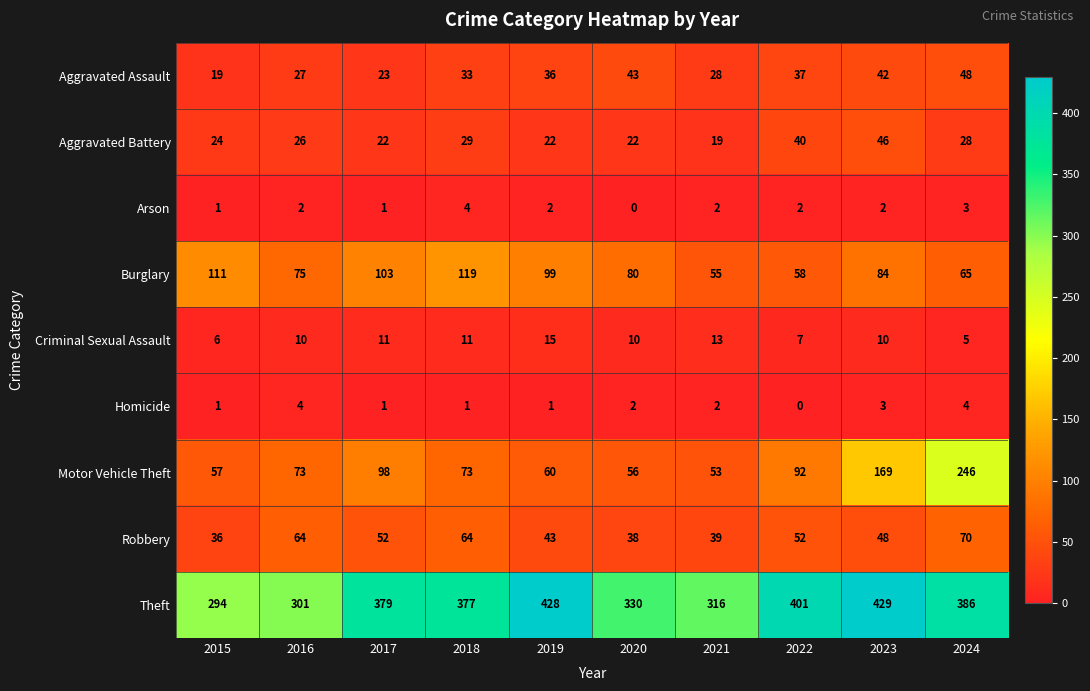

What is the sum of the Homicide values at 2019 and 2021?

3